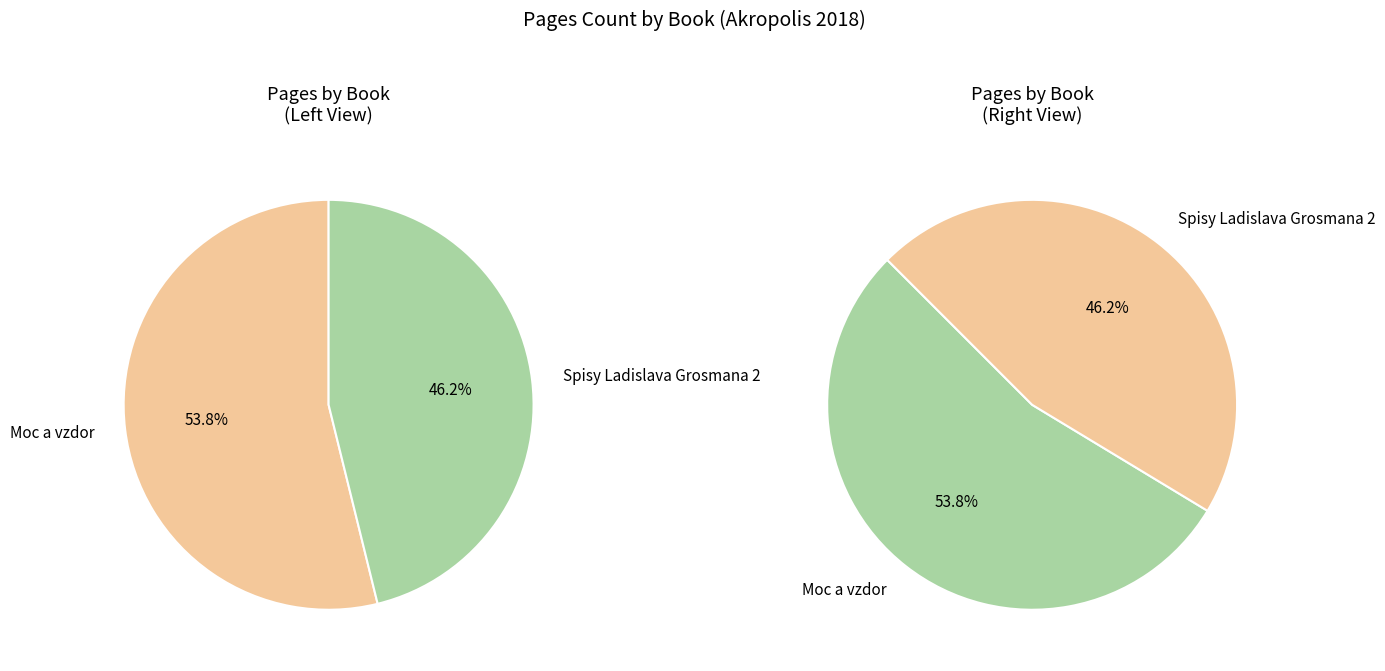

Is it true that Spisy Ladislava Grosmana 2 is 31% of the pie?

False